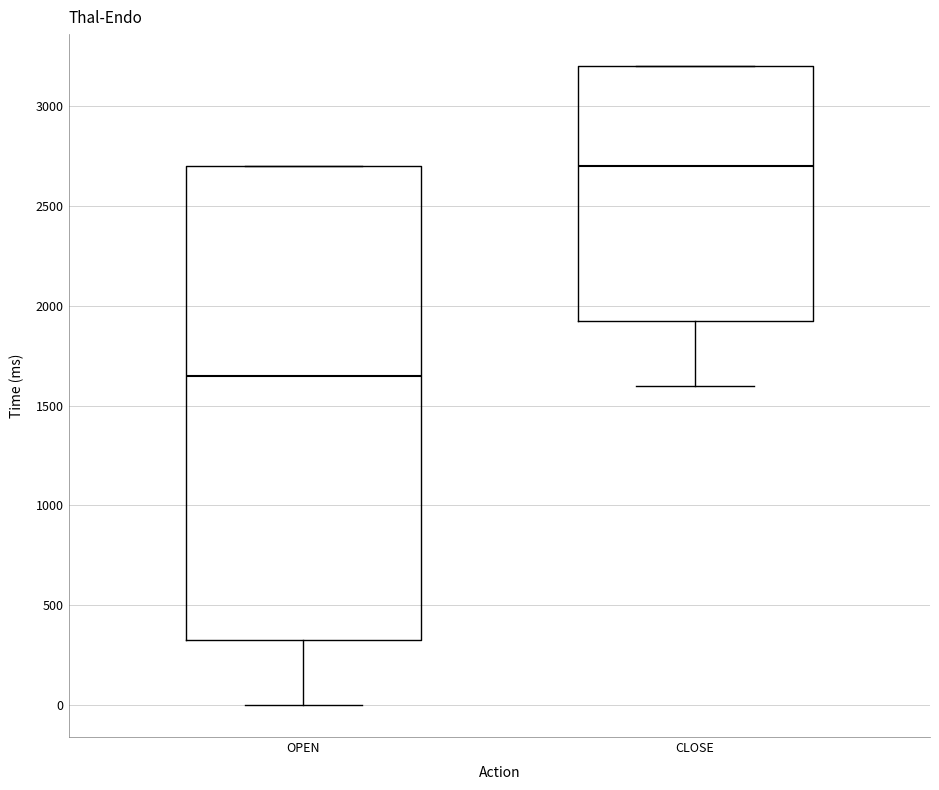

Which box has the highest median line?

CLOSE